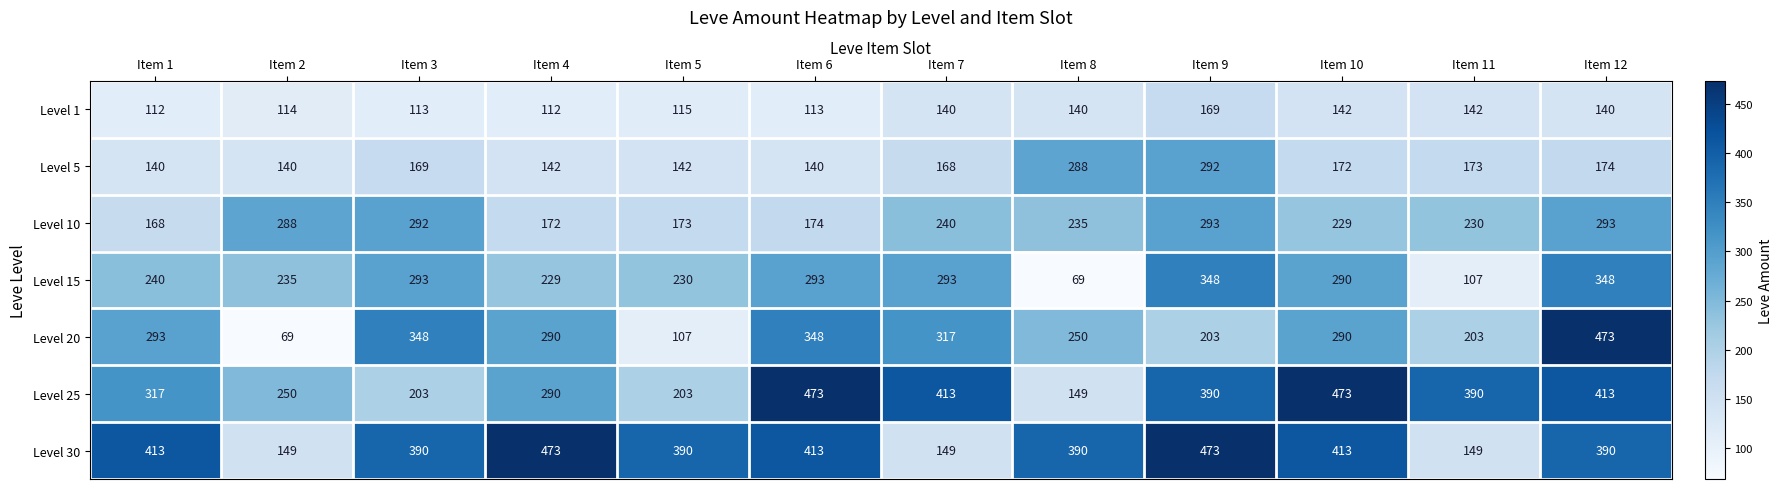

True or false: Level 10 has a value of 229 at Item 10.

True